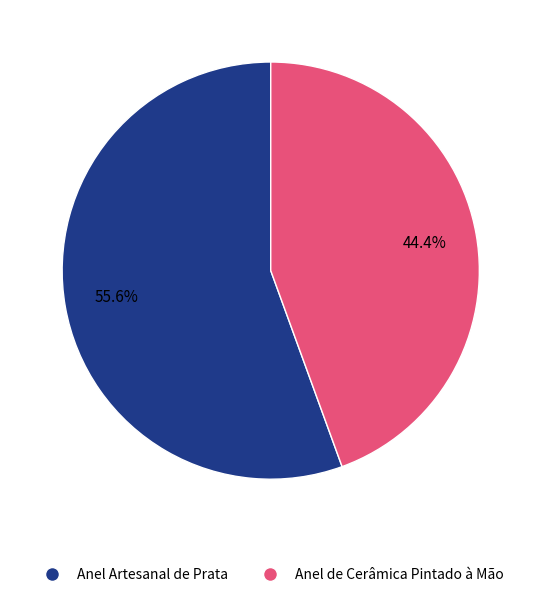

Count the number of slices in the pie.

2